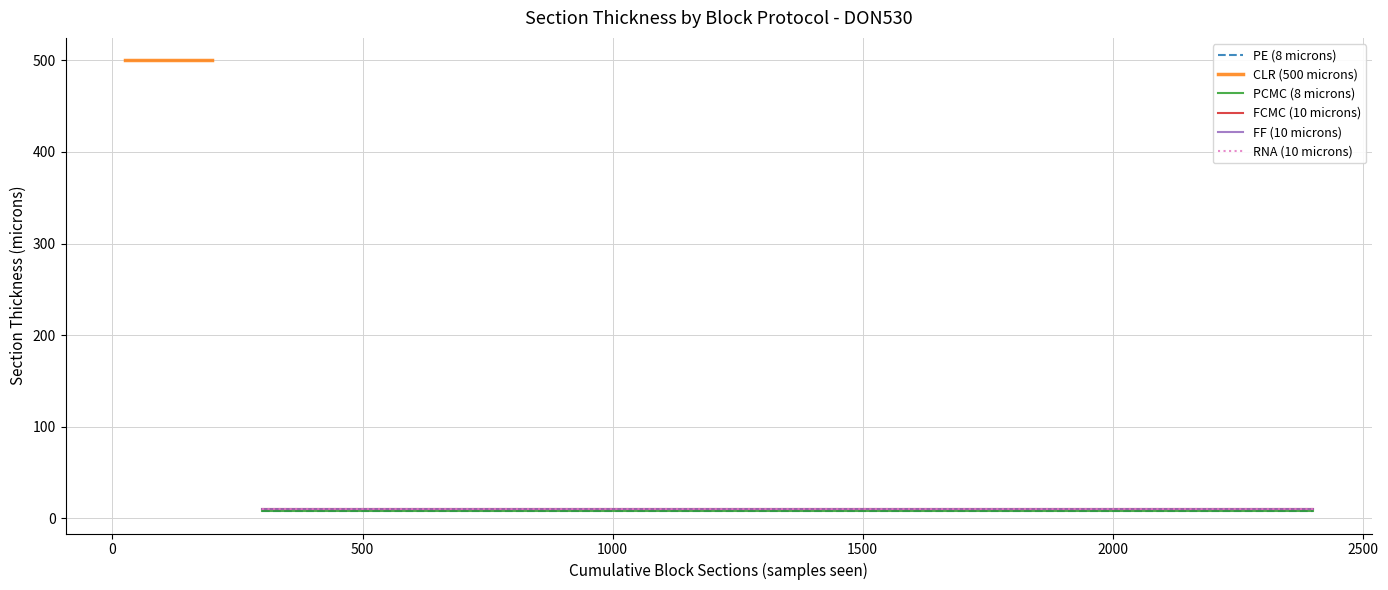

True or false: RNA (10 microns) has more than 2 interior local peaks.

False